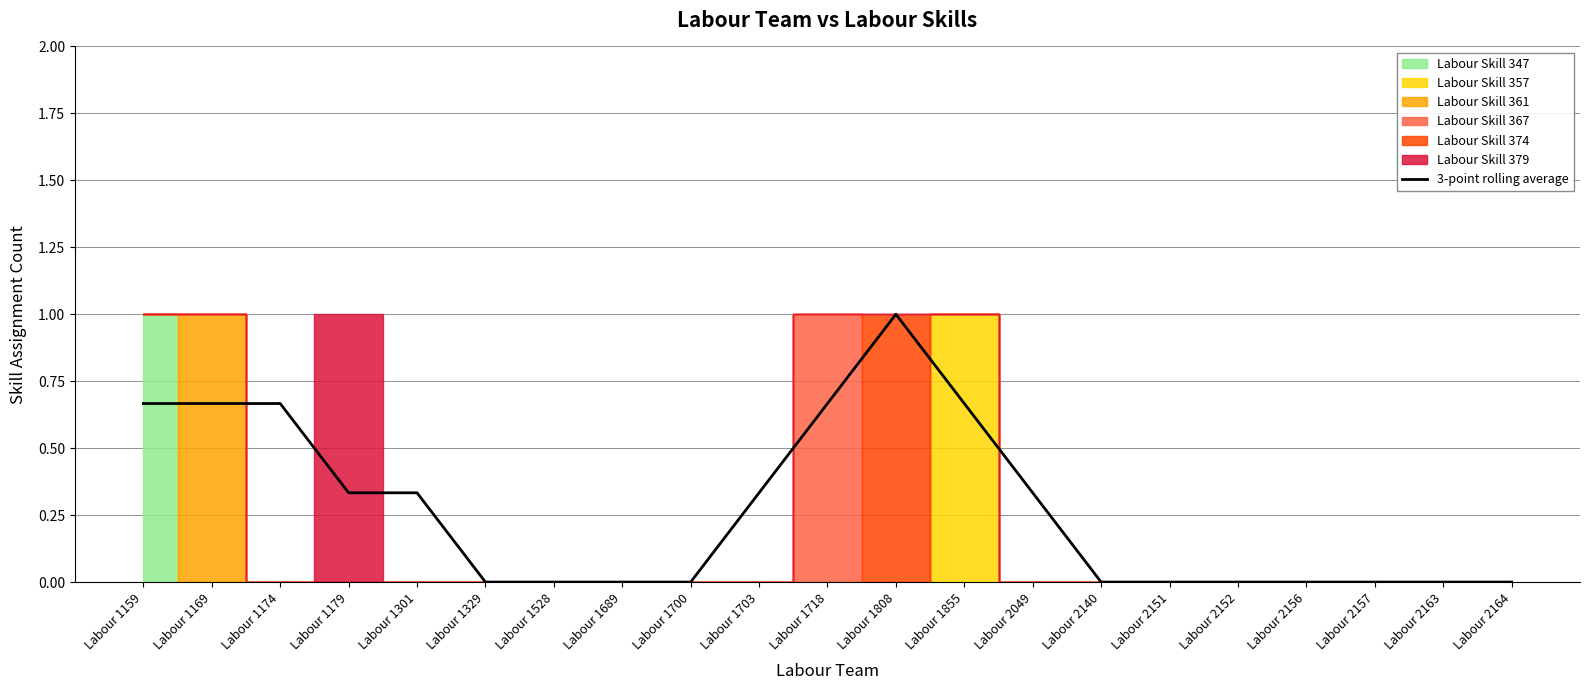

Reading left to right, extract all data points from this chart.

0.7	0.7	0.7	0.3	0.3	0.0	0.0	0.0	0.0	0.3	0.7	1.0	0.7	0.3	0.0	0.0	0.0	0.0	0.0	0.0	0.0